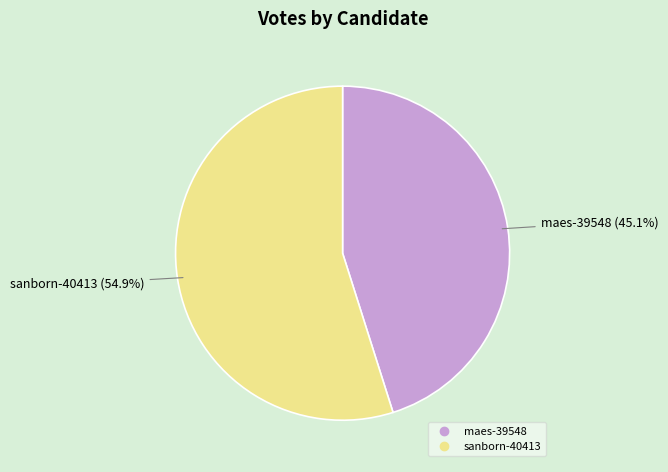

Which slice is the smallest?

maes-39548